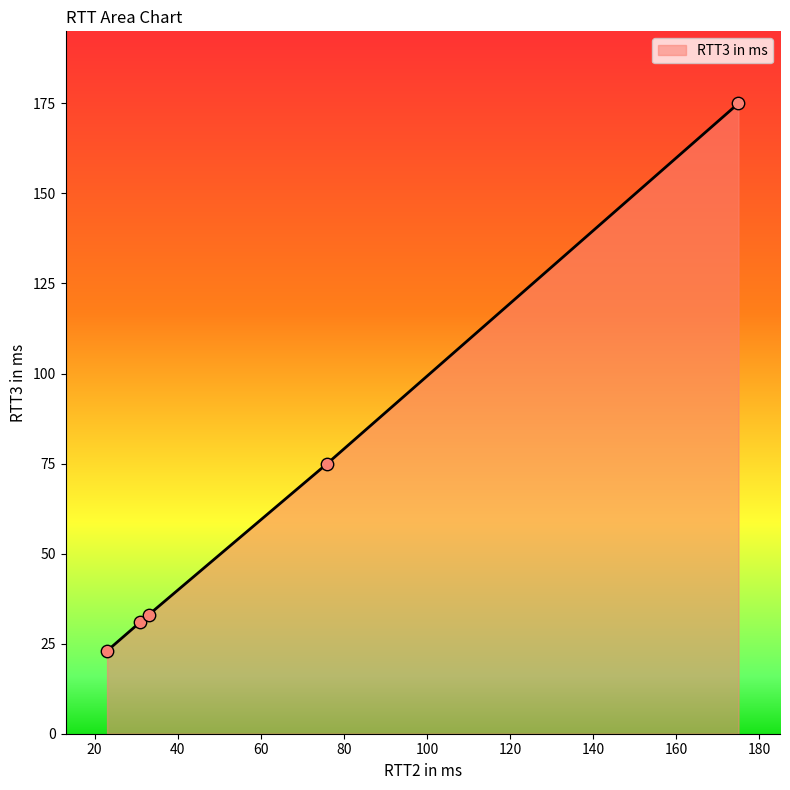

What is the greatest value displayed?

175